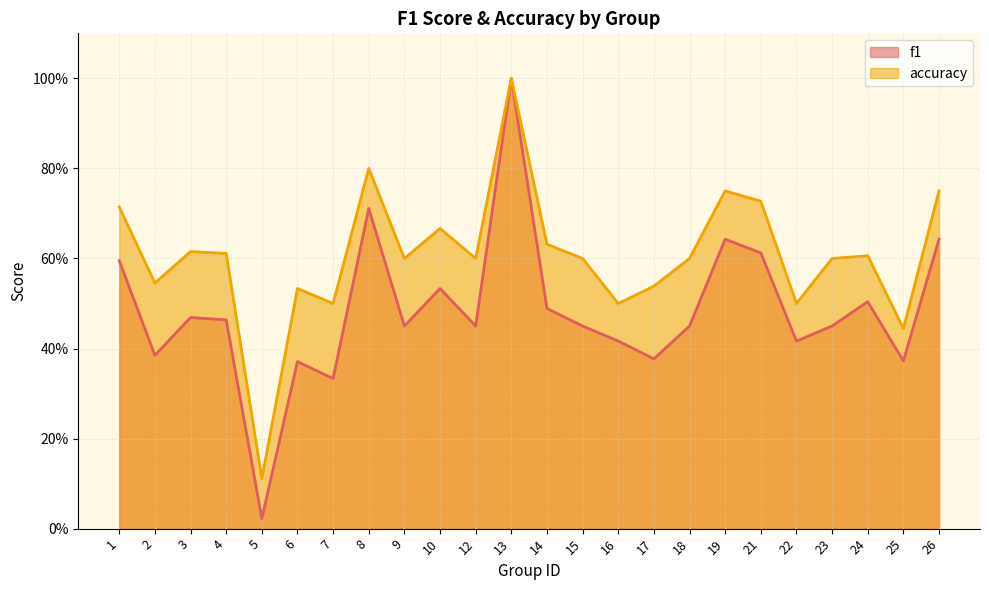

True or false: accuracy has a value of 1.0 at 13.

True